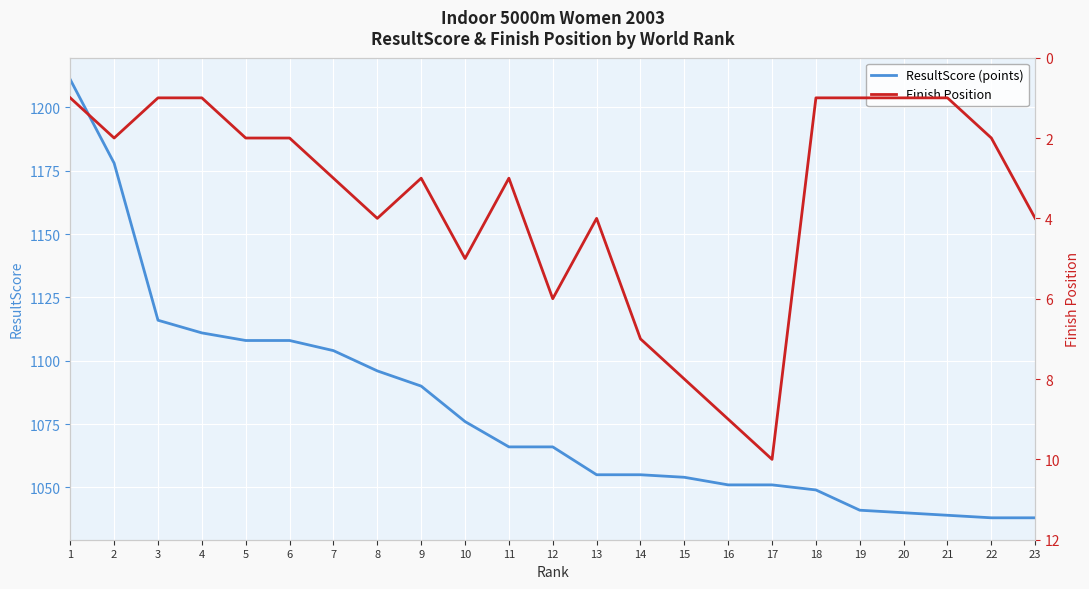

Reading left to right, list all the values displayed in this chart.

ResultScore (points): 1211	1178	1116	1111	1108	1108	1104	1096	1090	1076	1066	1066	1055	1055	1054	1051	1051	1049	1041	1040	1039	1038	1038
Finish Position: 1	2	1	1	2	2	3	4	3	5	3	6	4	7	8	9	10	1	1	1	1	2	4